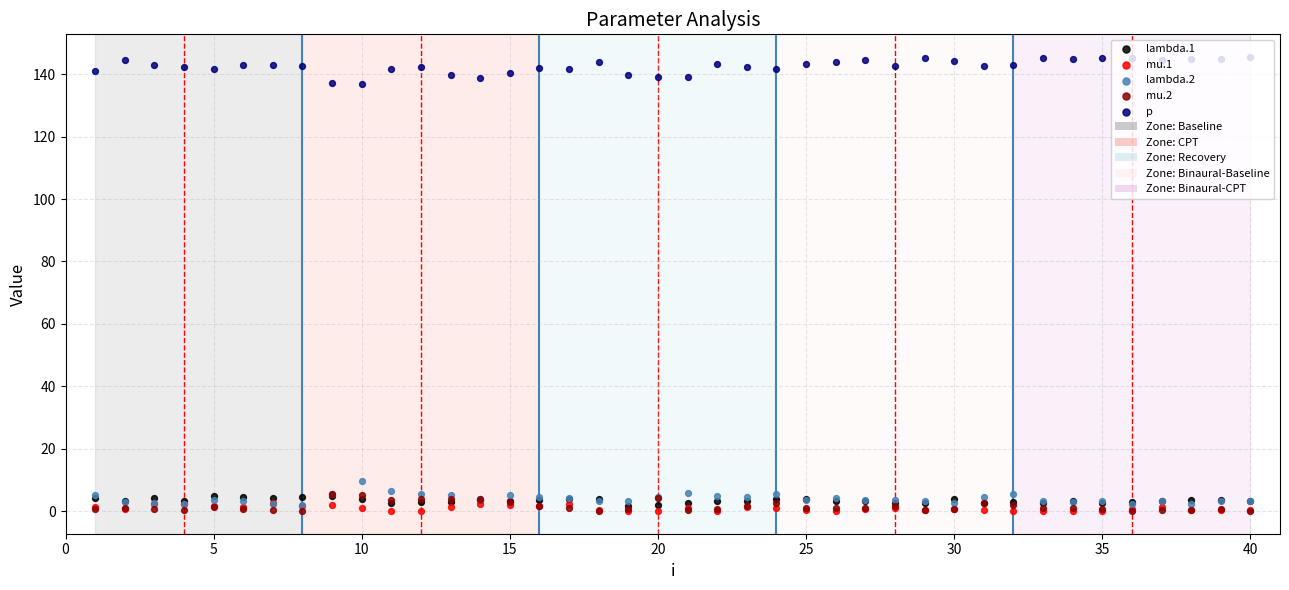

At how many categories does at least one series exceed 43?

40